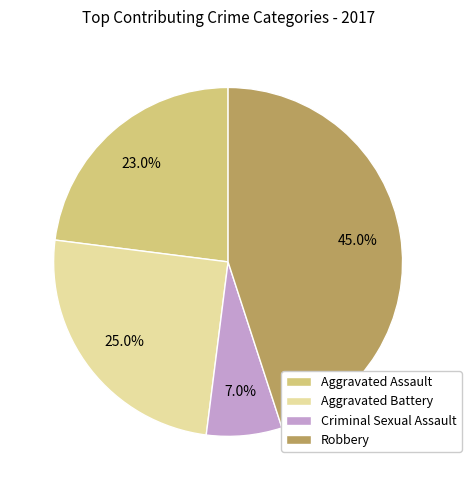

To the nearest percent, what is the combined percentage of Robbery and Aggravated Assault?

68%